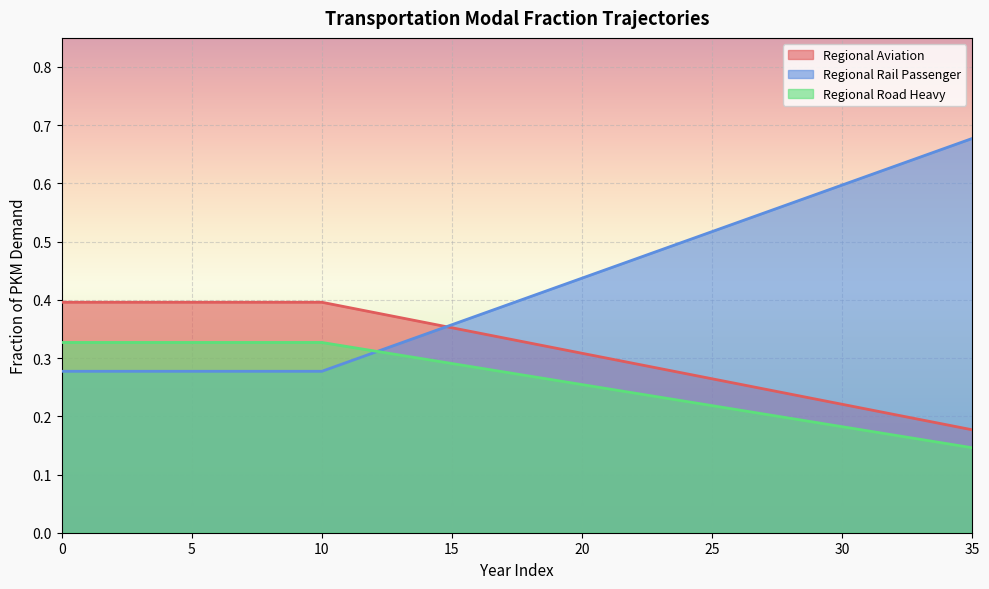

What are all the series names shown in the legend?

Regional Aviation, Regional Rail Passenger, Regional Road Heavy